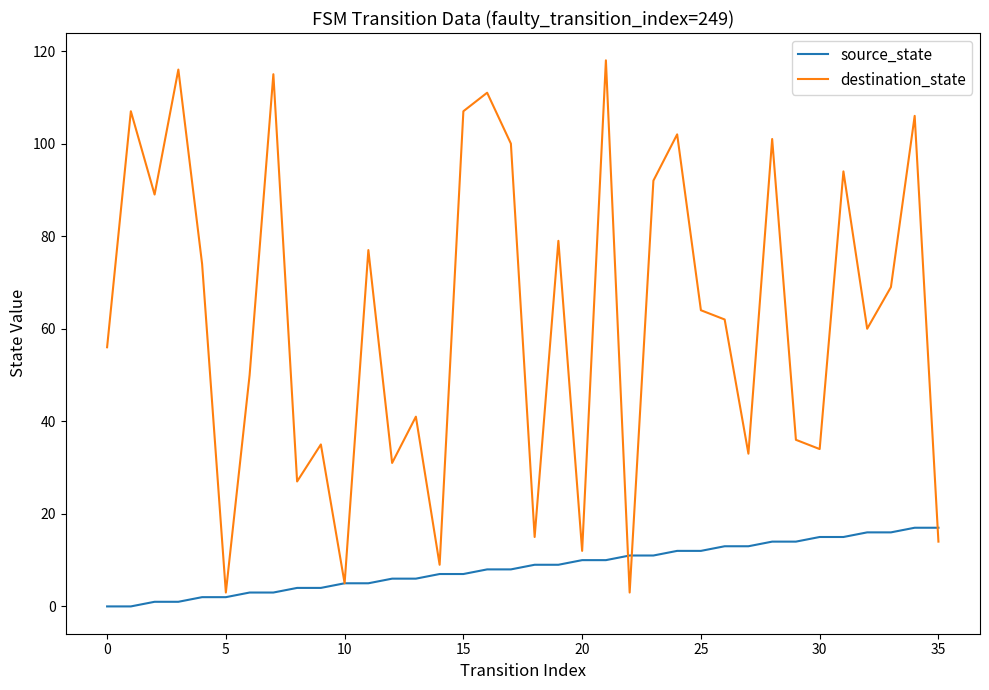

Rank the series by their average value, from highest to lowest.

destination_state, source_state